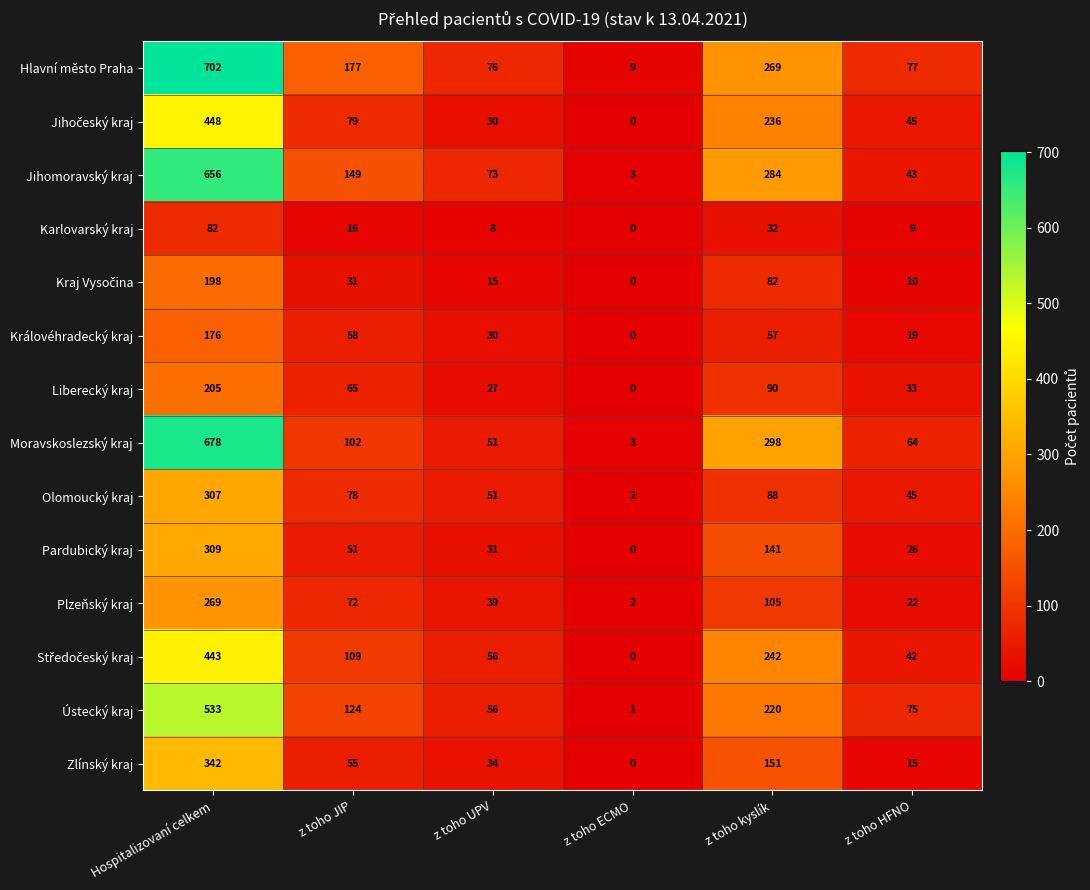

Rank the categories by Královéhradecký kraj value from lowest to highest.

z toho ECMO, z toho HFNO, z toho UPV, z toho kyslík, z toho JIP, Hospitalizovaní celkem